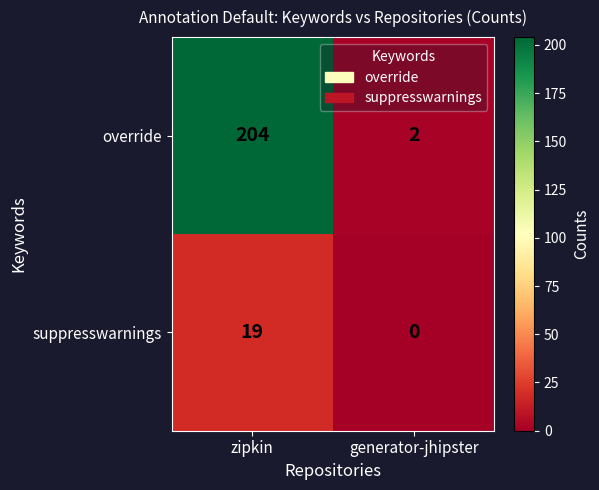

What is the spread (max minus min) of values at generator-jhipster?

2